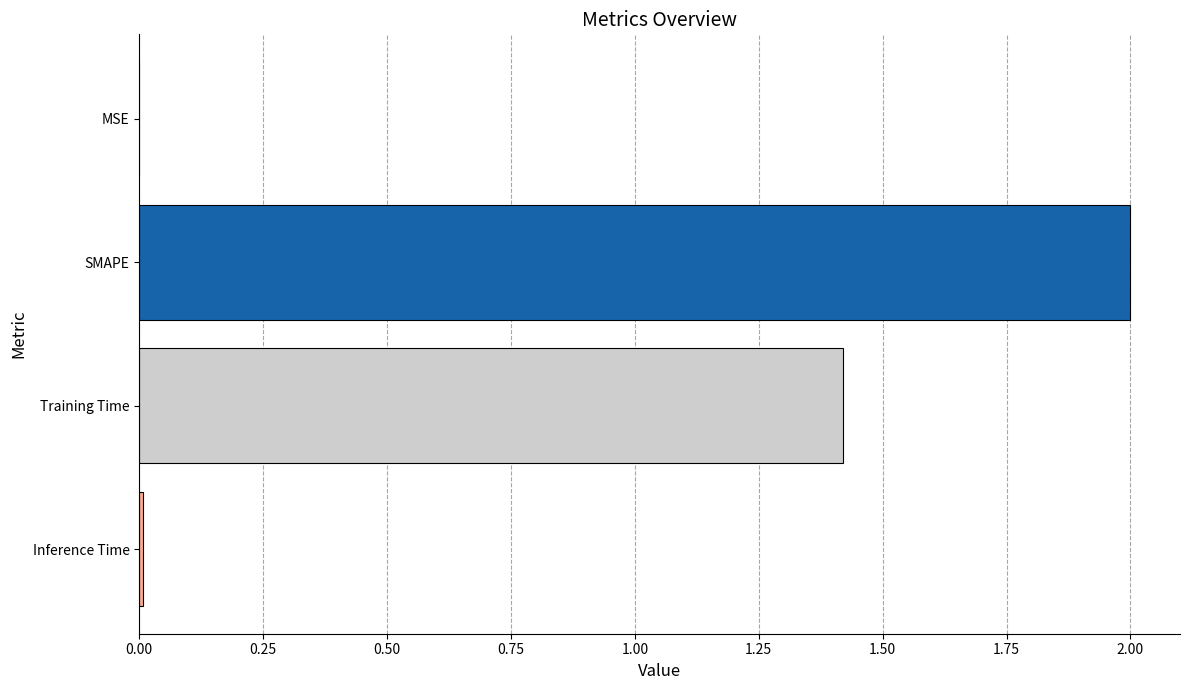

What is the sum of all values?

3.4